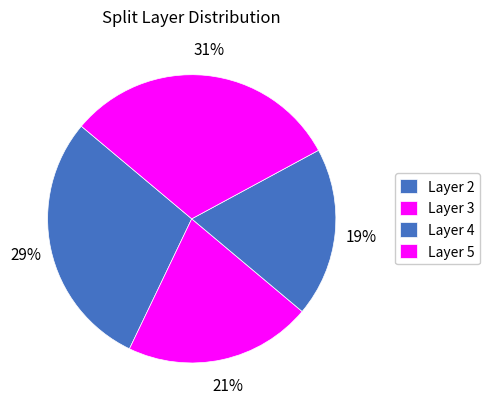

To the nearest percent, what is the average slice percentage?

25%